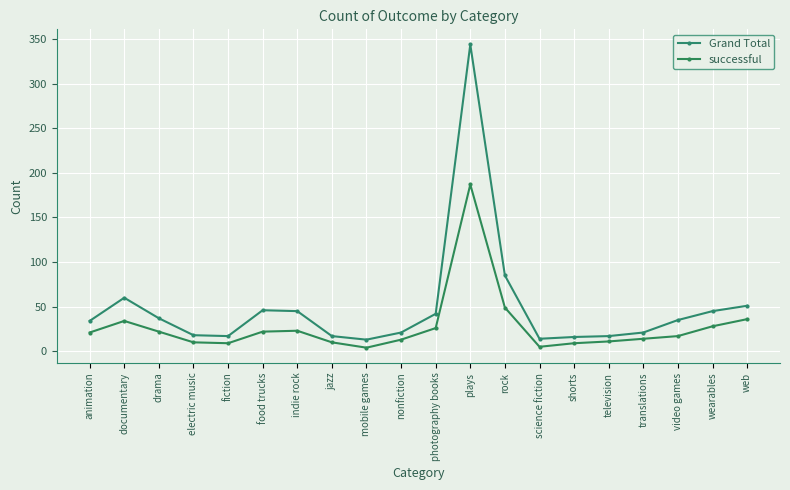

Reading left to right, list all the values displayed in this chart.

Grand Total: animation=34	documentary=60	drama=37	electric music=18	fiction=17	food trucks=46	indie rock=45	jazz=17	mobile games=13	nonfiction=21	photography books=42	plays=344	rock=85	science fiction=14	shorts=16	television=17	translations=21	video games=35	wearables=45	web=51
successful: animation=21	documentary=34	drama=22	electric music=10	fiction=9	food trucks=22	indie rock=23	jazz=10	mobile games=4	nonfiction=13	photography books=26	plays=187	rock=49	science fiction=5	shorts=9	television=11	translations=14	video games=17	wearables=28	web=36